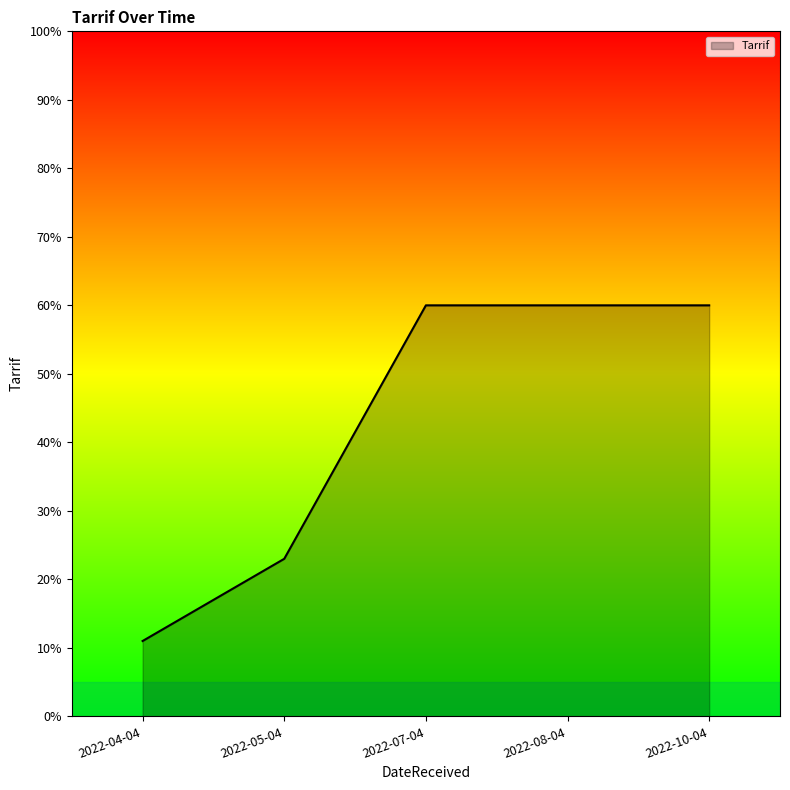

Approximately how many times larger is the value at 2022-04-04 compared to 2022-05-04?

0.5